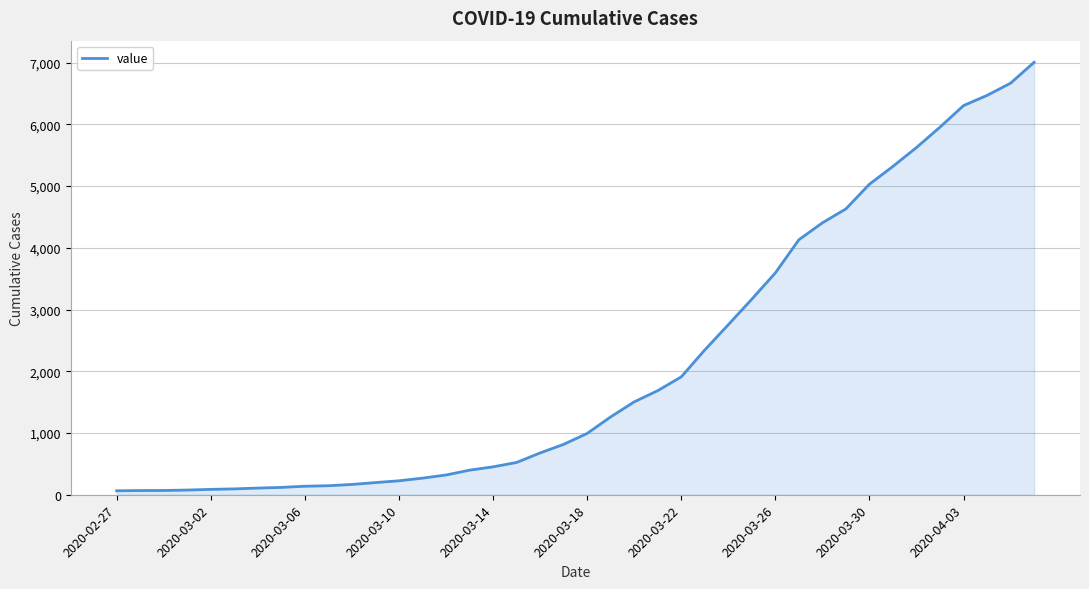

What is the difference between the maximum and minimum values?

6940